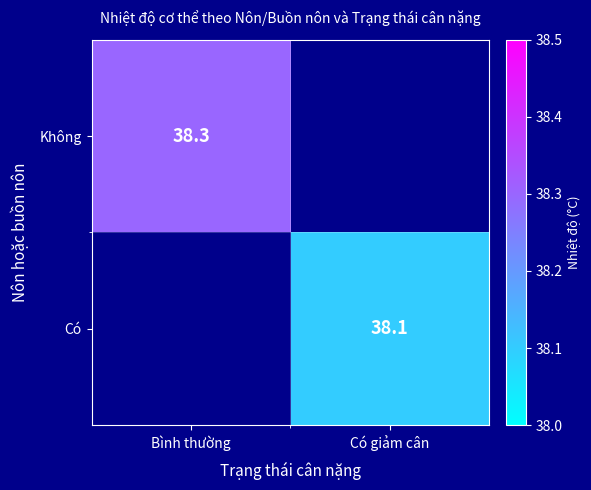

True or false: Có has a value of 38.1 at Có giảm cân.

True